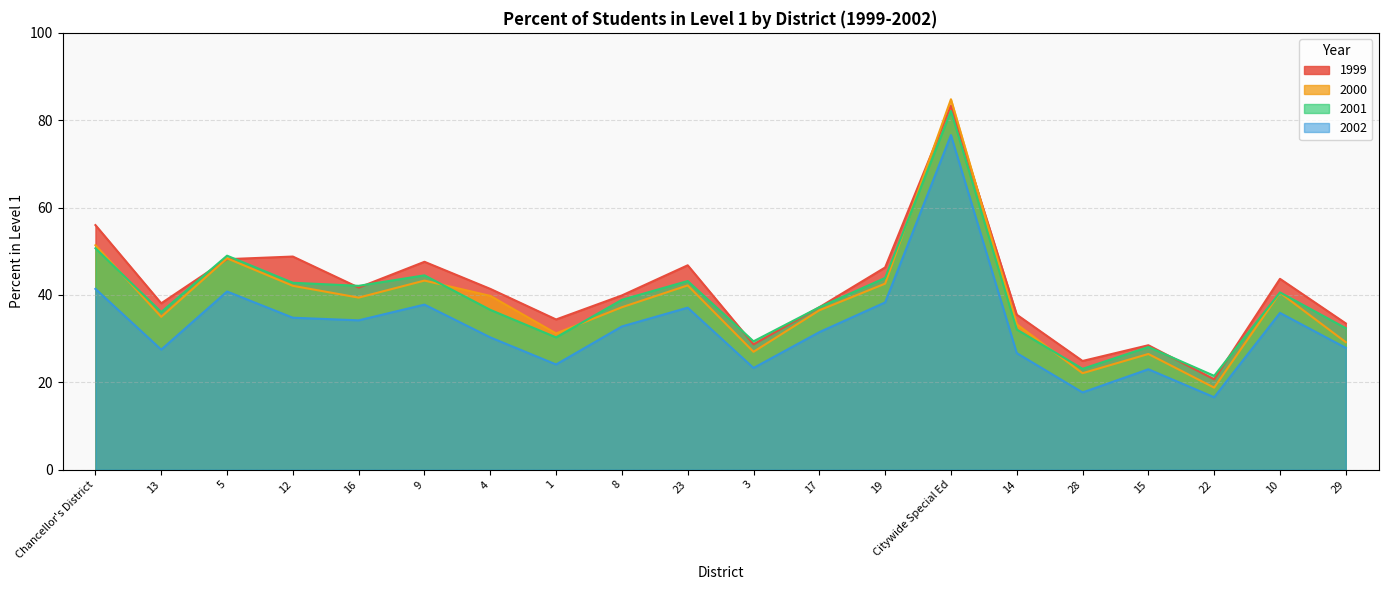

What is the value of the 2000 point at the 4th from the left?

42.1